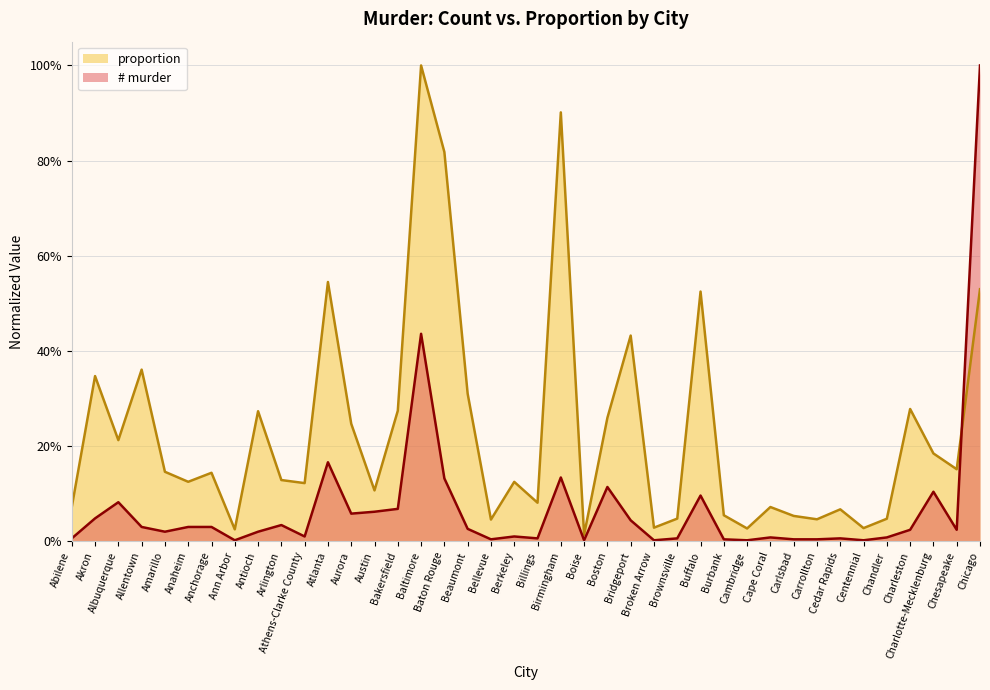

True or false: proportion has more than 2 interior local peaks.

True